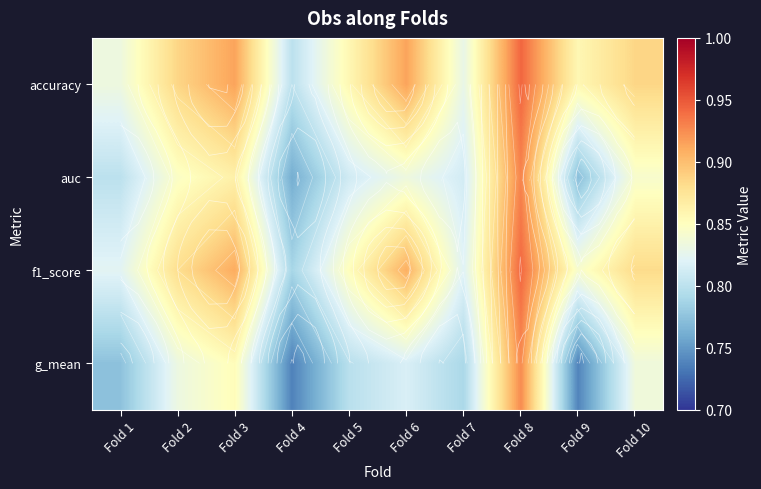

True or false: f1_score has a value of 0.9 at Fold 10.

True